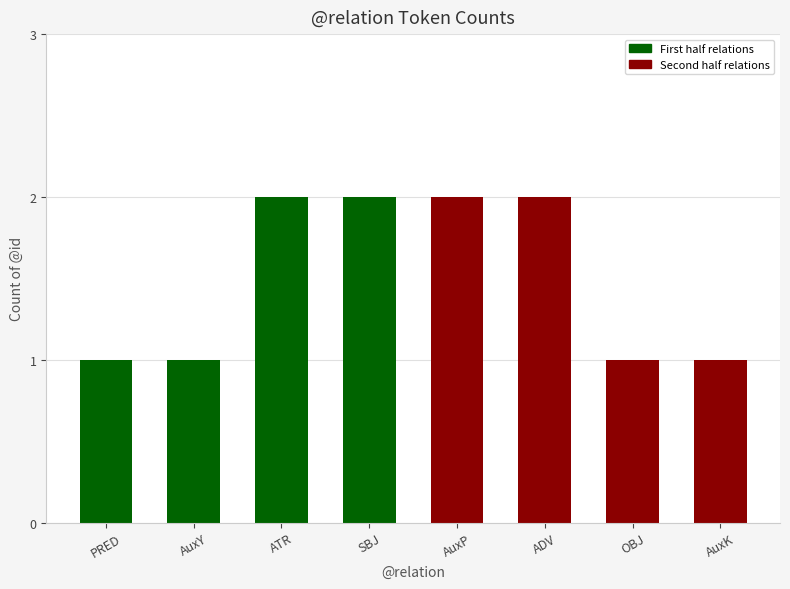

What is the difference between the second highest and second lowest values?

1